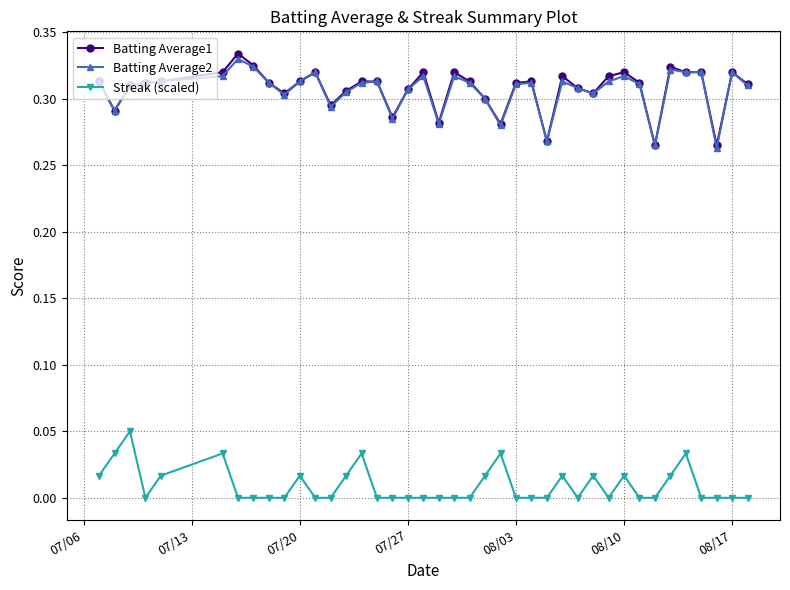

True or false: Streak (scaled) has more than 1 points higher than both neighbors.

True